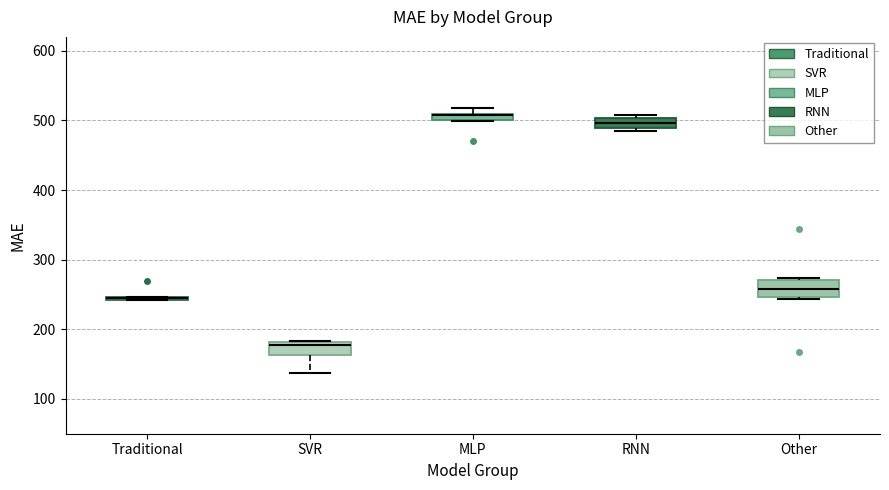

Where is the lower edge of the box for MLP on the y-axis? The values are not printed on the chart, so give them approximately, as read against the axis.

500